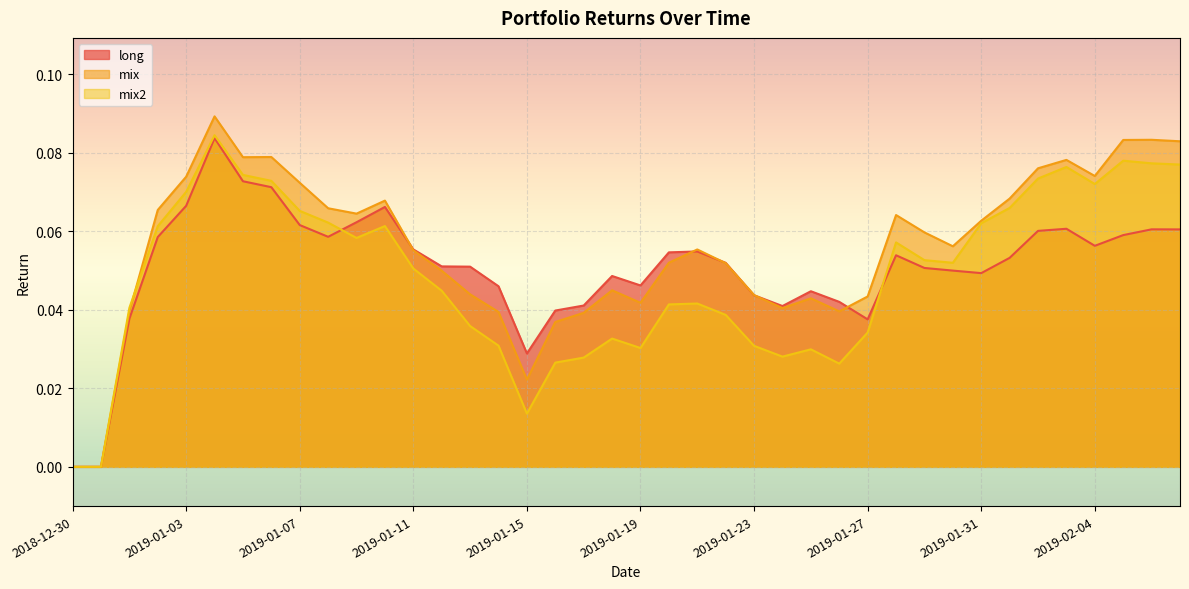

After their last crossing, which series has the higher values: long or mix?

mix